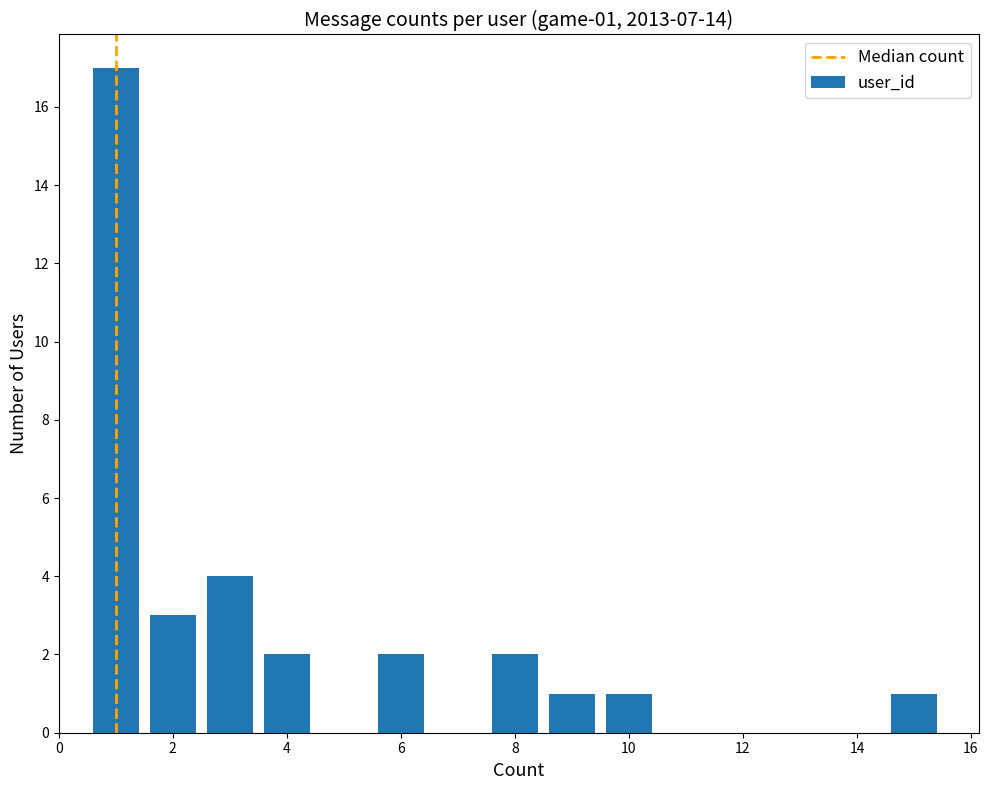

What is the greatest value displayed?

17